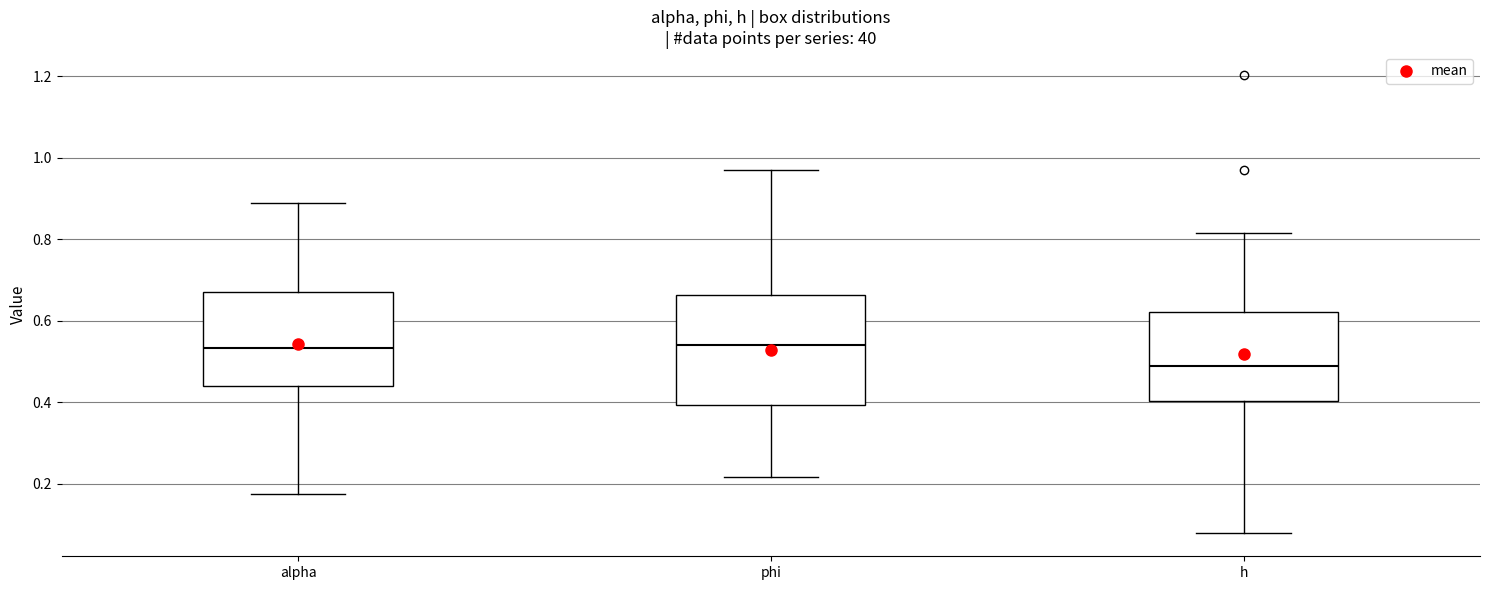

Reading left to right, transcribe this box plot: for each box, give where its median line is, the range the box spans, and where its two whiskers end, as read against the y-axis. The values are not printed on the chart, so give them approximately, as read against the axis.

alpha: median 0.54, box 0.44 to 0.68, whiskers 0.18 to 0.88
phi: median 0.54, box 0.40 to 0.66, whiskers 0.22 to 0.98
h: median 0.48, box 0.40 to 0.62, whiskers 0.08 to 0.82